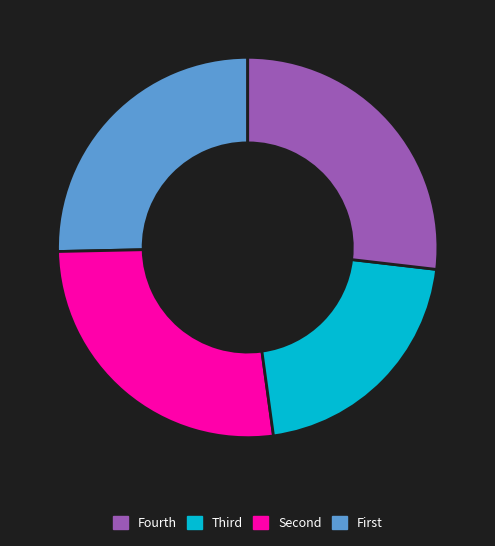

Is there any slice that represents more than half of the pie?

No